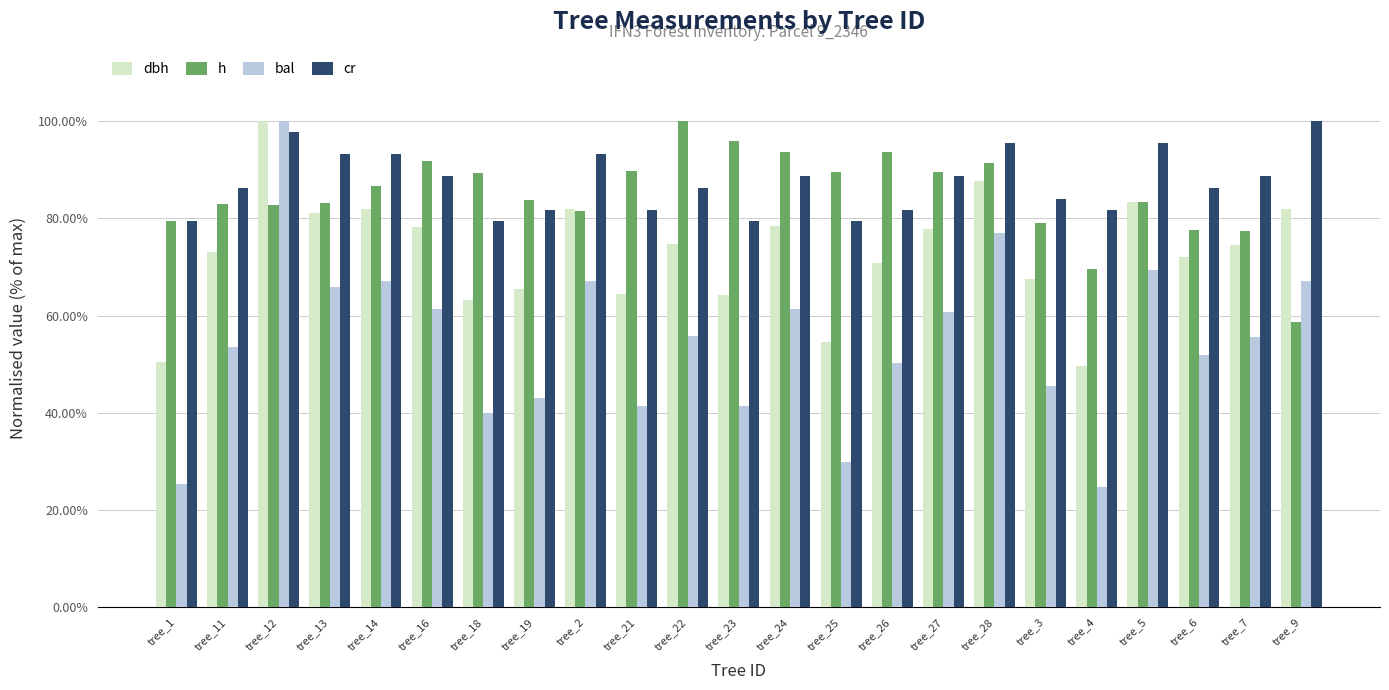

Does the chart contain any negative values?

No